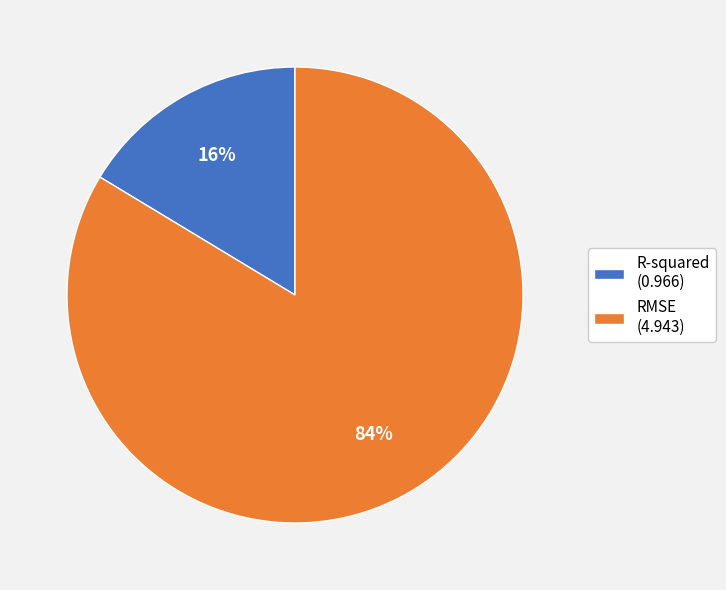

Rank the categories by value from lowest to highest.

R-squared, RMSE